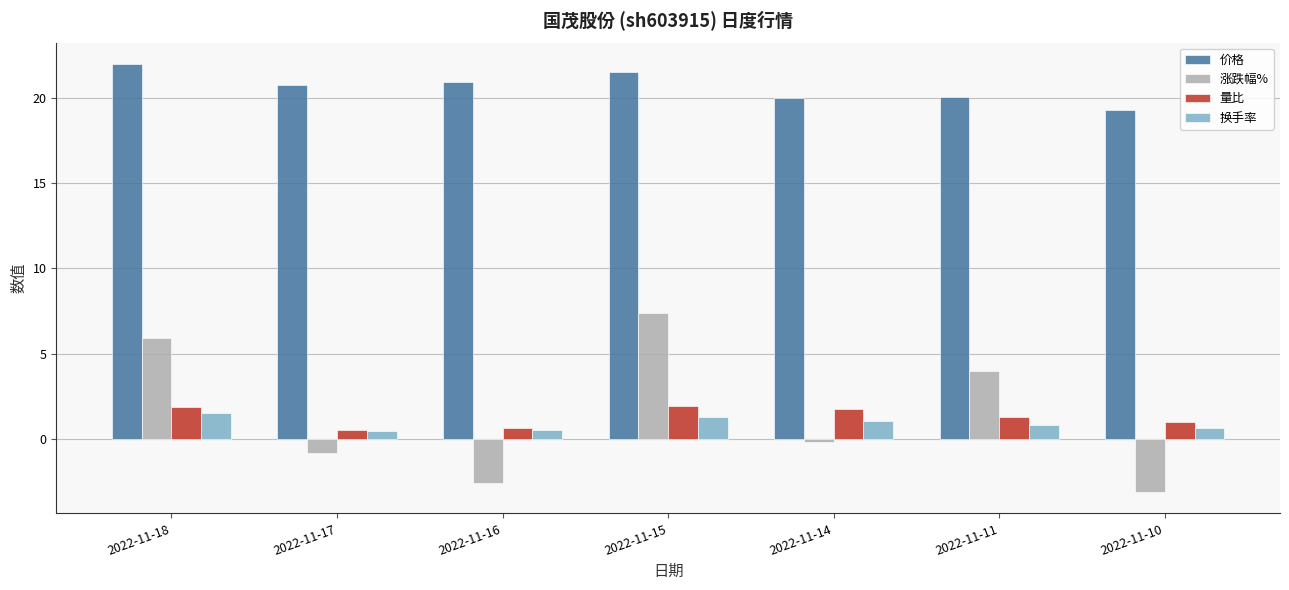

Which series has the largest total across all categories?

价格